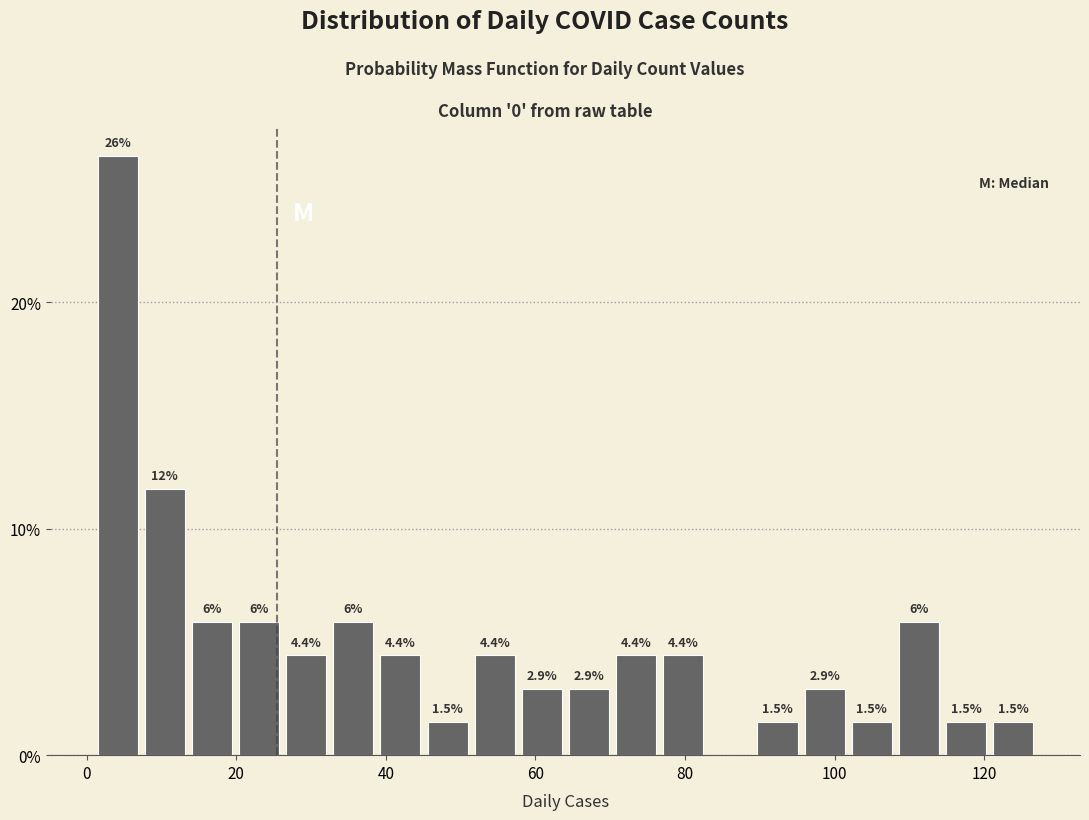

Around what value on the x-axis is the tallest bar? Give the approximate position of its centre, as read against the axis.

4